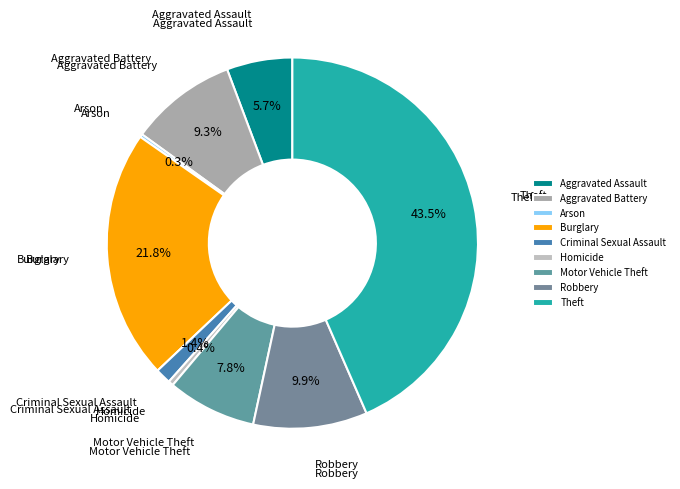

Which category has the biggest portion of the pie?

Theft